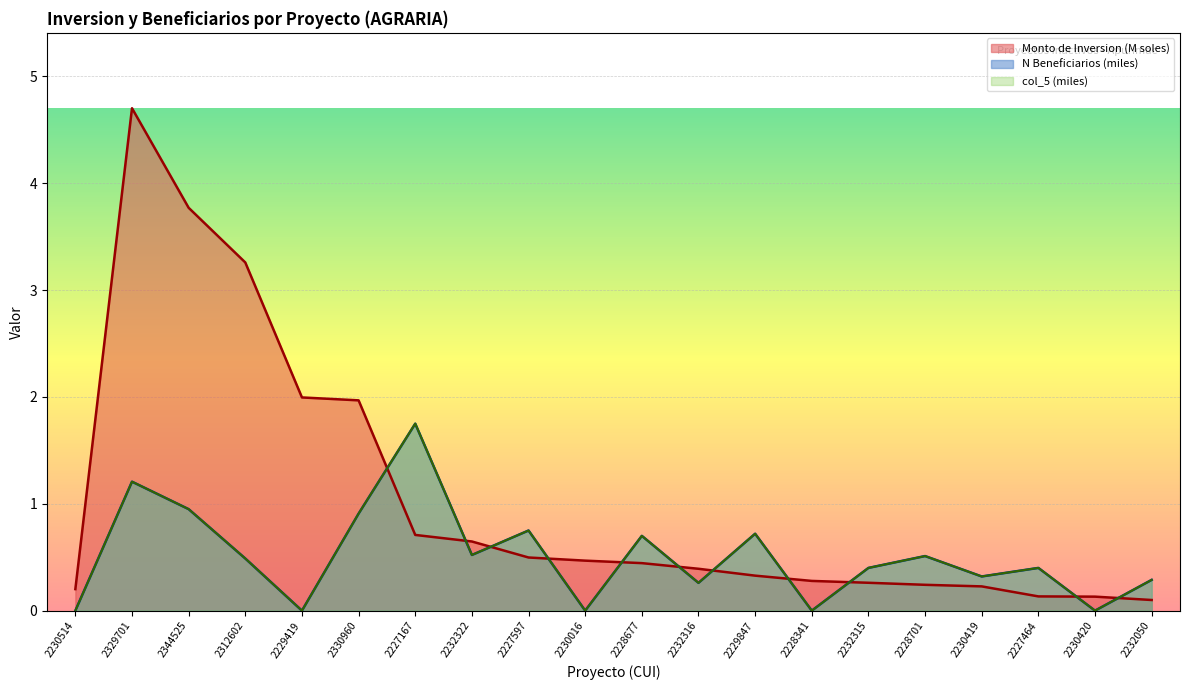

What is the spread (max minus min) of values at 2230420?

0.1